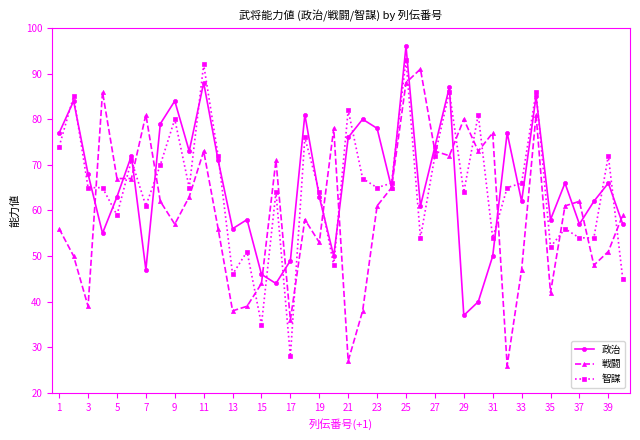

How many interior local peaks does the 政治 series have?

13